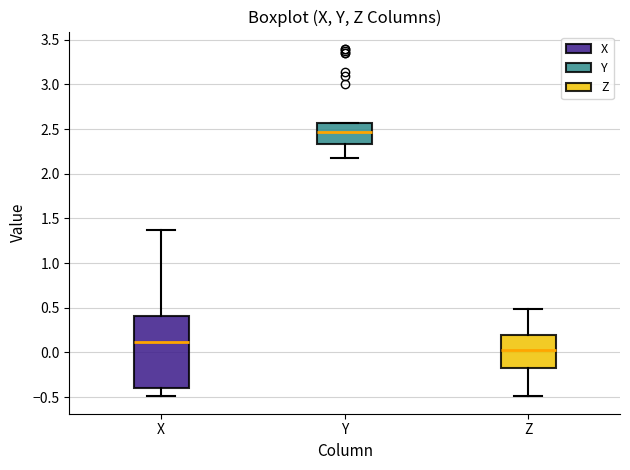

Which box has the lowest median line?

Z